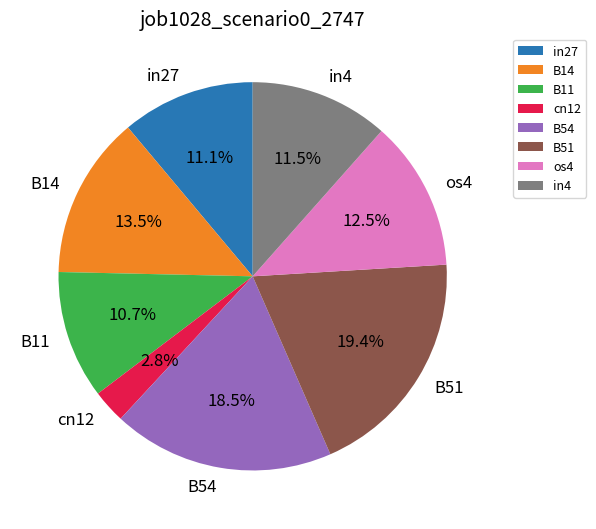

True or false: B11 accounts for 11% of the total.

True